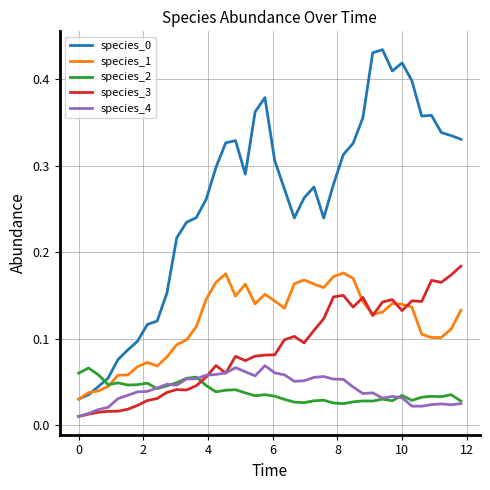

True or false: species_0 and species_3 intersect in this chart.

False